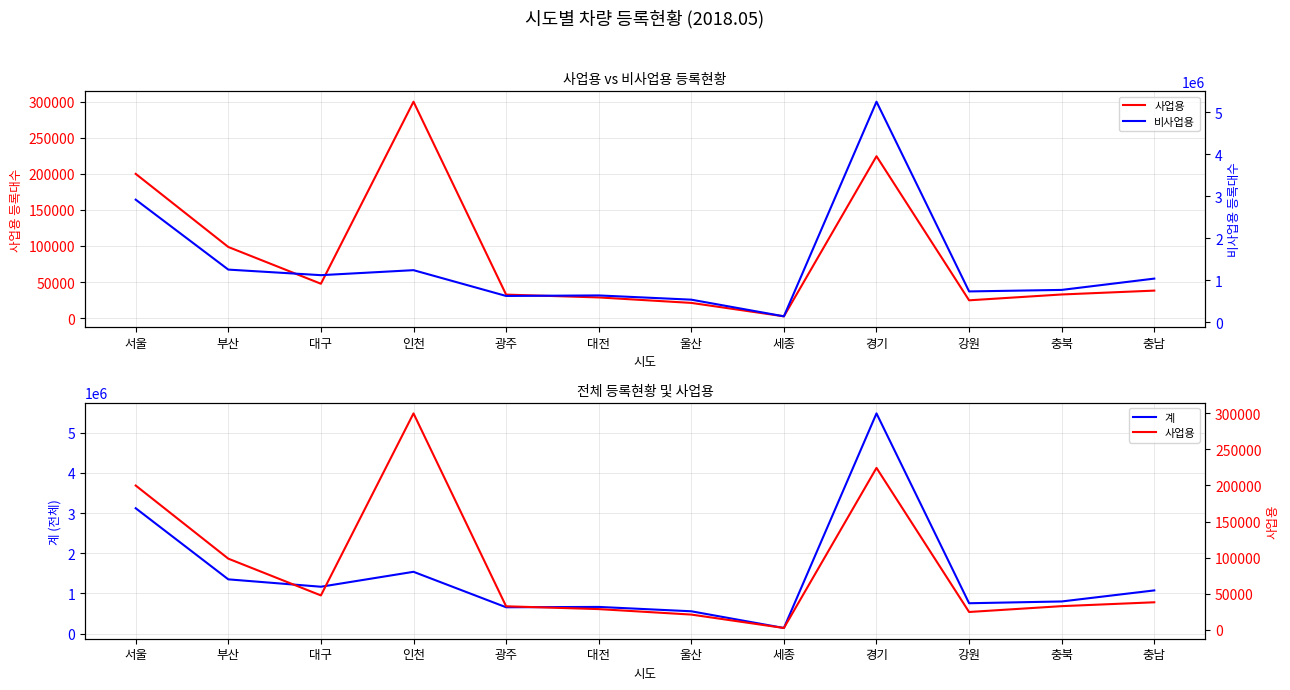

What is the difference between the highest and lowest values at 울산?

533776